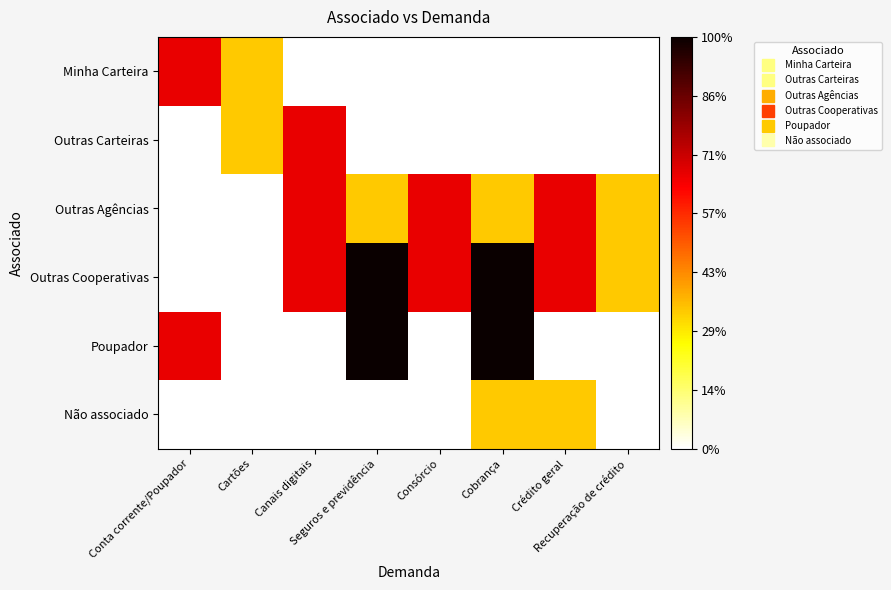

Reading left to right, transcribe all the data shown in this chart.

Minha Carteira: Conta corrente/Poupador=0.7	Cartões=0.3	Canais digitais=0.0	Seguros e previdência=0.0	Consórcio=0.0	Cobrança=0.0	Crédito geral=0.0	Recuperação de crédito=0.0
Outras Carteiras: Conta corrente/Poupador=0.0	Cartões=0.3	Canais digitais=0.7	Seguros e previdência=0.0	Consórcio=0.0	Cobrança=0.0	Crédito geral=0.0	Recuperação de crédito=0.0
Outras Agências: Conta corrente/Poupador=0.0	Cartões=0.0	Canais digitais=0.7	Seguros e previdência=0.3	Consórcio=0.7	Cobrança=0.3	Crédito geral=0.7	Recuperação de crédito=0.3
Outras Cooperativas: Conta corrente/Poupador=0.0	Cartões=0.0	Canais digitais=0.7	Seguros e previdência=1.0	Consórcio=0.7	Cobrança=1.0	Crédito geral=0.7	Recuperação de crédito=0.3
Poupador: Conta corrente/Poupador=0.7	Cartões=0.0	Canais digitais=0.0	Seguros e previdência=1.0	Consórcio=0.0	Cobrança=1.0	Crédito geral=0.0	Recuperação de crédito=0.0
Não associado: Conta corrente/Poupador=0.0	Cartões=0.0	Canais digitais=0.0	Seguros e previdência=0.0	Consórcio=0.0	Cobrança=0.3	Crédito geral=0.3	Recuperação de crédito=0.0